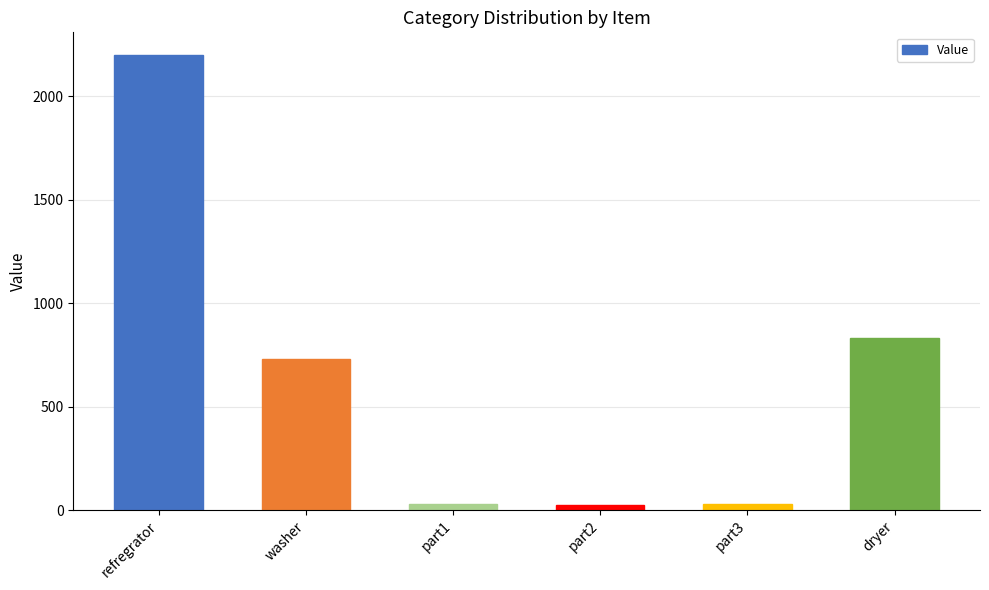

What is the label of the 3rd bar from the right?

part2